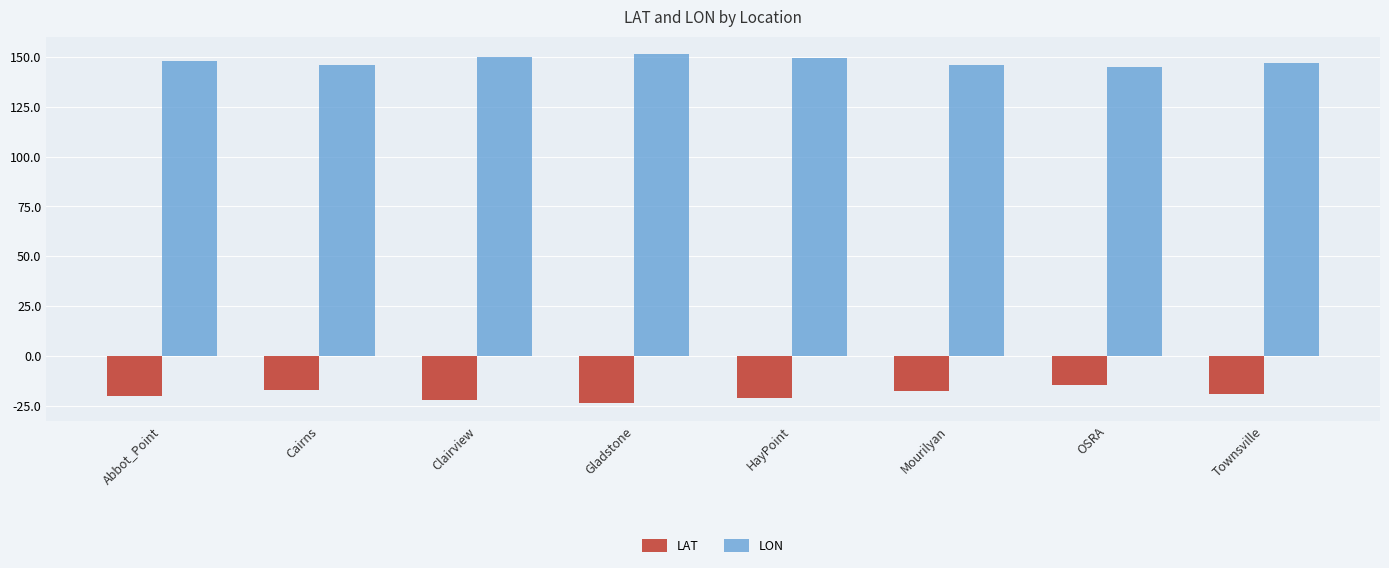

Which series has the largest total across all categories?

LON